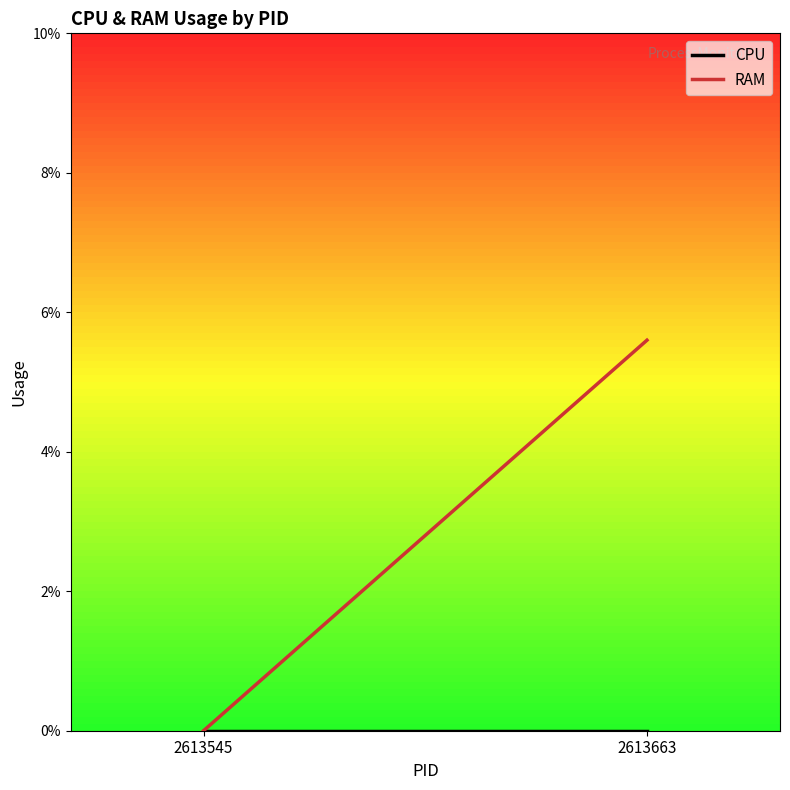

At which category is the sum across all series the highest?

2613663